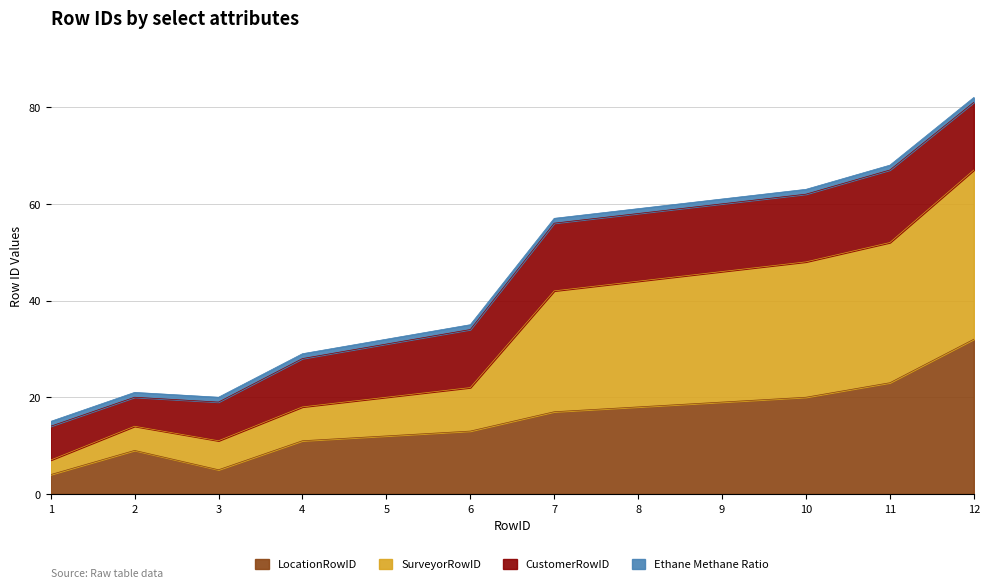

Between 4 and 5, which is larger?

5